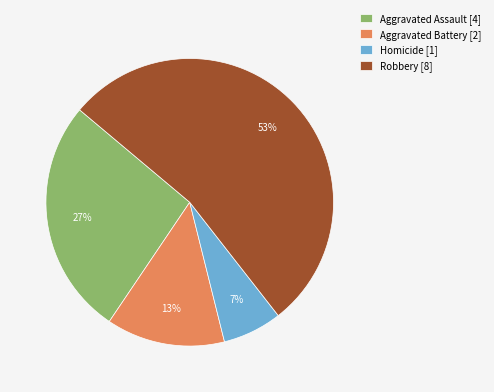

To the nearest percent, what is the average slice percentage?

25%